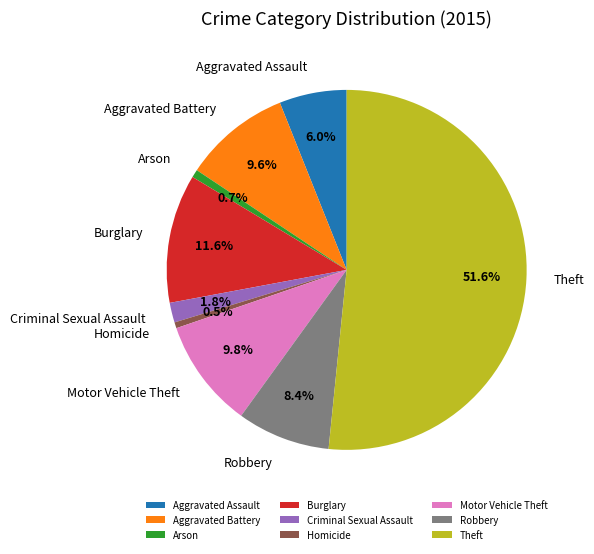

Is the sum of Burglary and Theft greater than half?

Yes